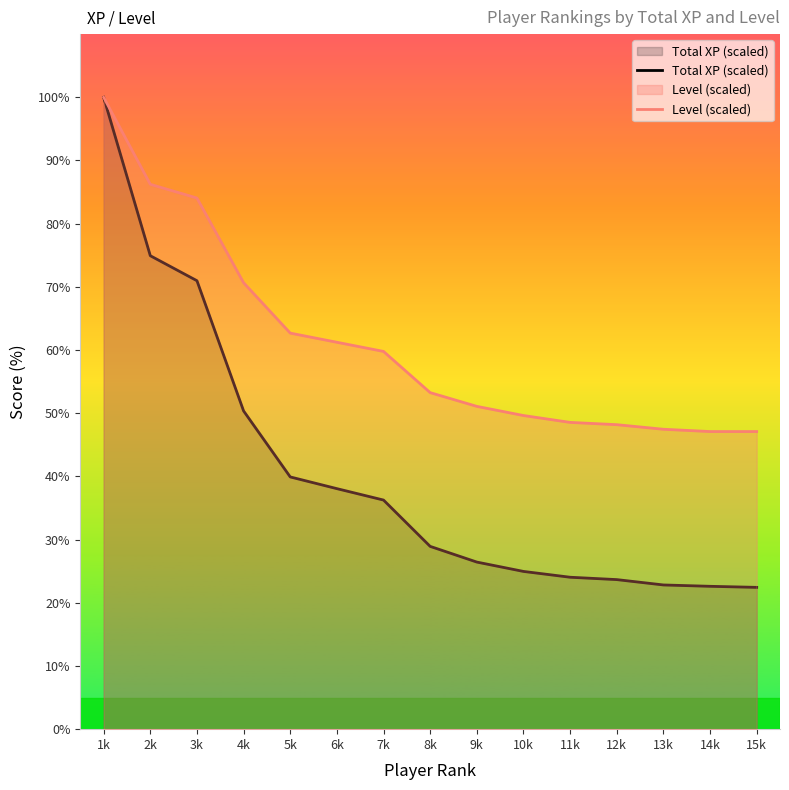

How many data points in Level (scaled) are less than 53?

7